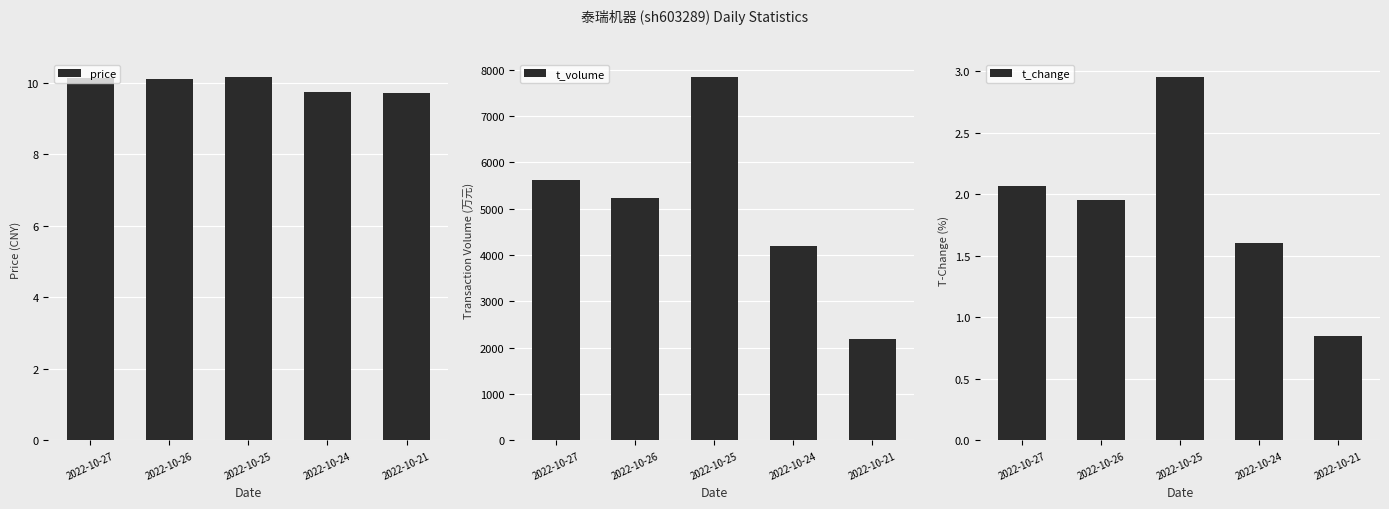

Which series has the widest spread of values?

t_volume